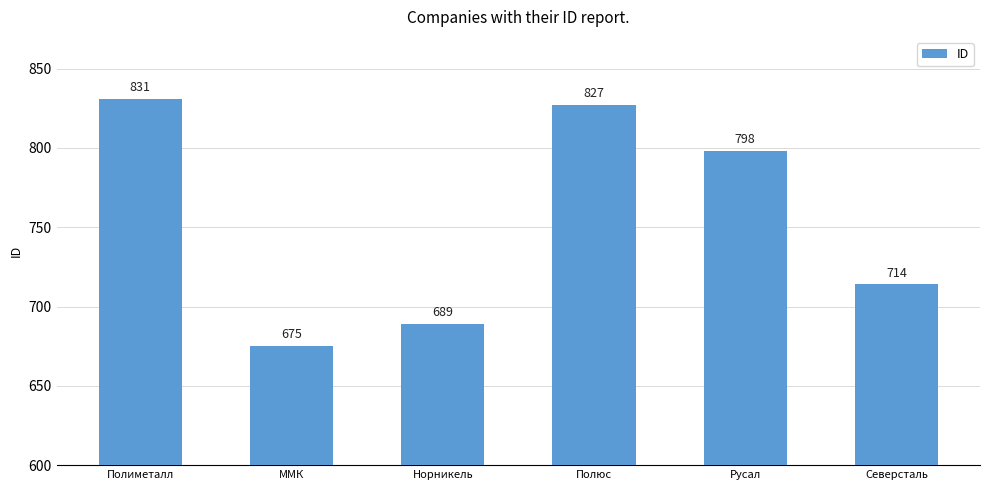

Are the bars horizontal?

No